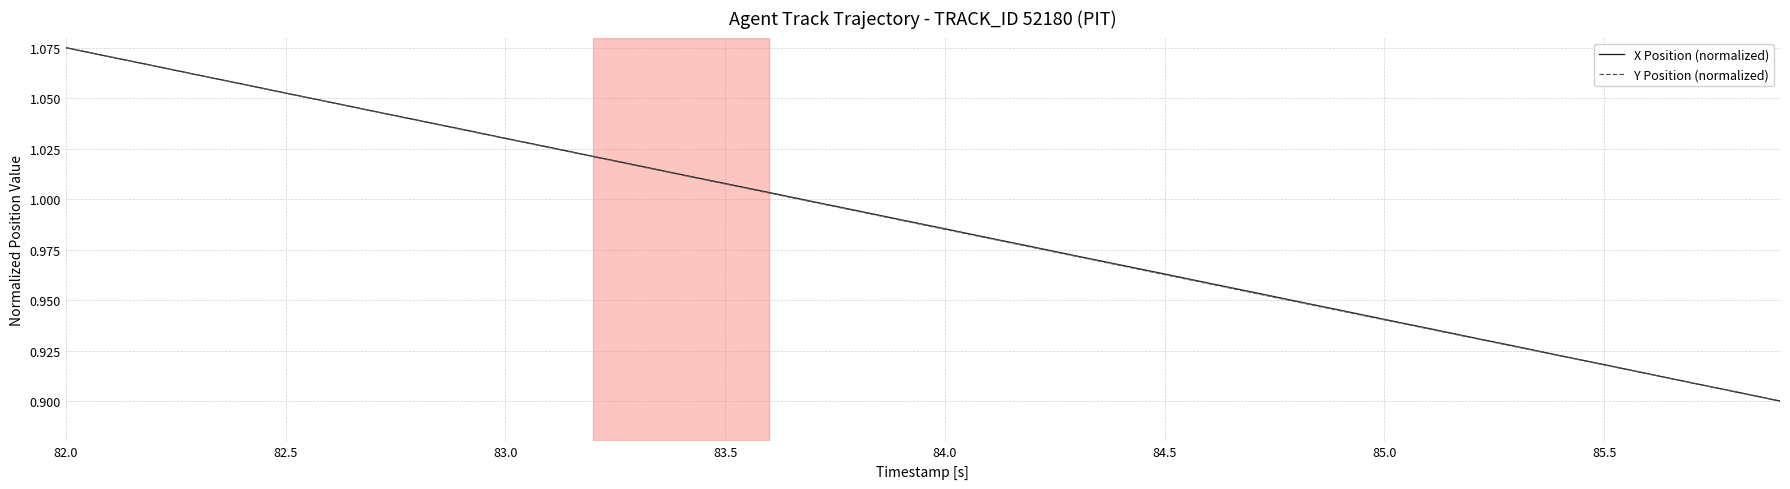

How many intersections are there between Y Position (normalized) and X Position (normalized)?

7